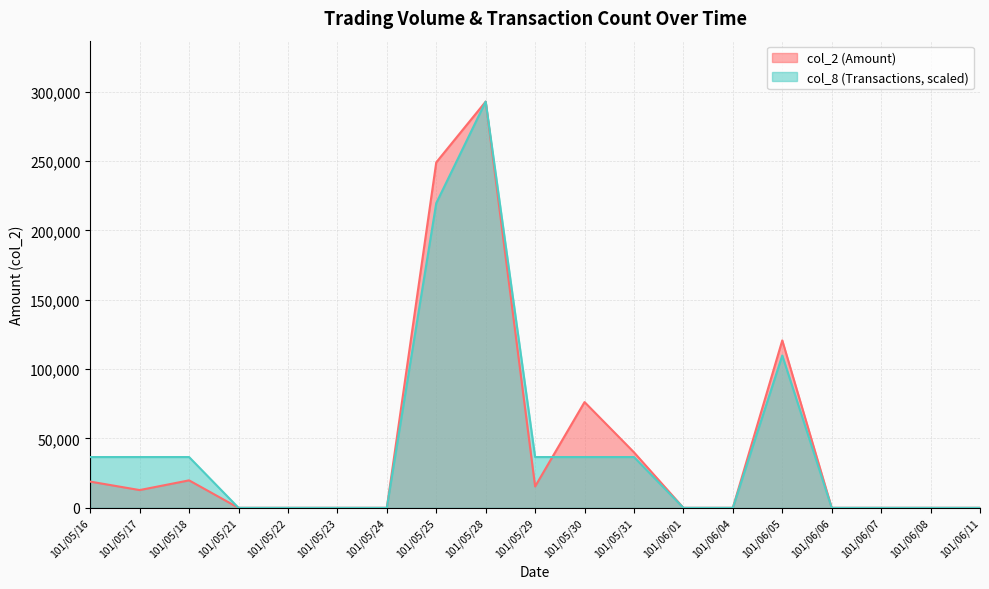

What are all the series names shown in the legend?

col_2 (Amount), col_8 (Transactions, scaled)